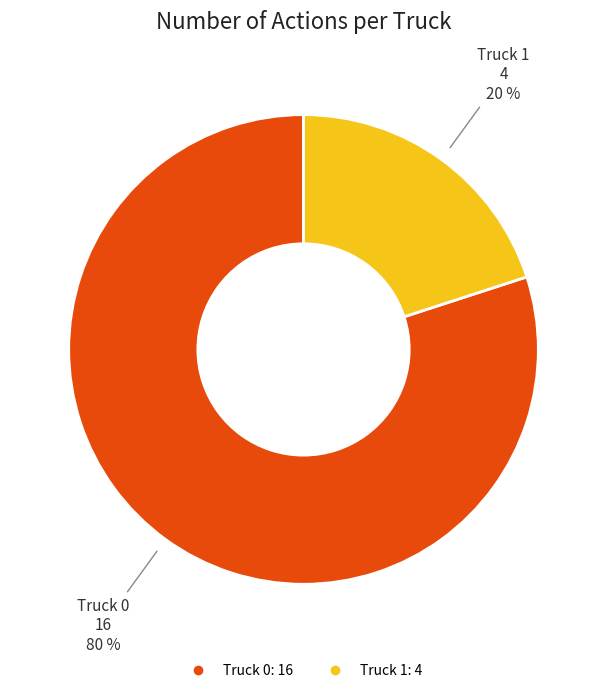

Is there any slice that represents more than half of the pie?

Yes